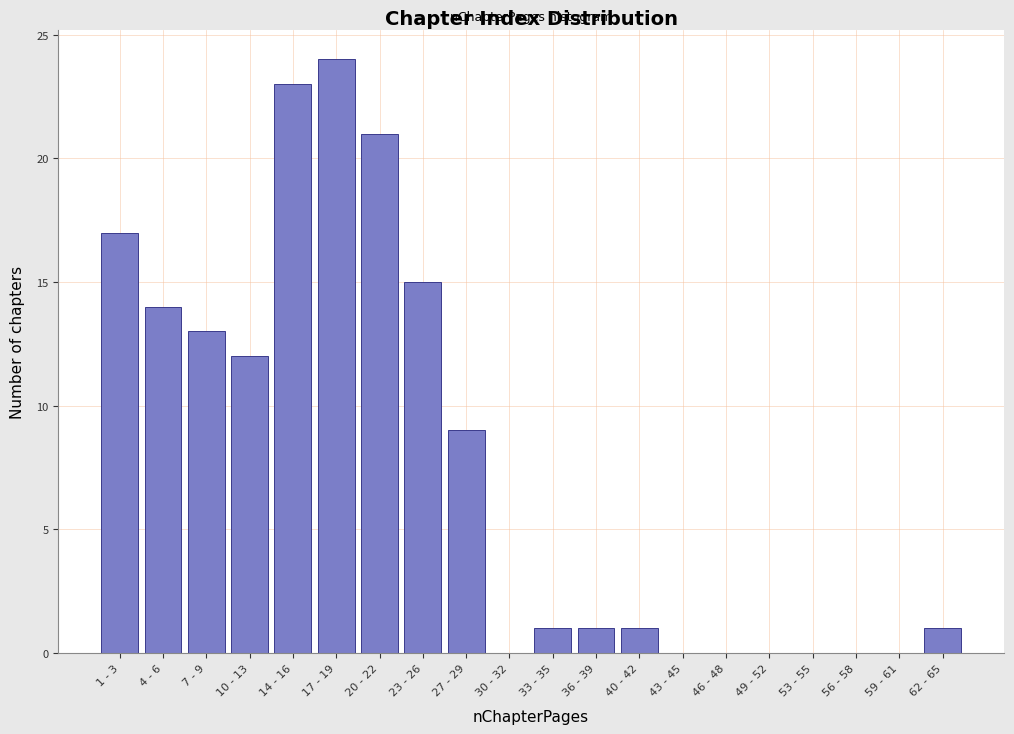

Reading left to right, list all the values displayed in this chart.

1 - 3=17	4 - 6=14	7 - 9=13	10 - 13=12	14 - 16=23	17 - 19=24	20 - 22=21	23 - 26=15	27 - 29=9	30 - 32=0	33 - 35=1	36 - 39=1	40 - 42=1	43 - 45=0	46 - 48=0	49 - 52=0	53 - 55=0	56 - 58=0	59 - 61=0	62 - 65=1